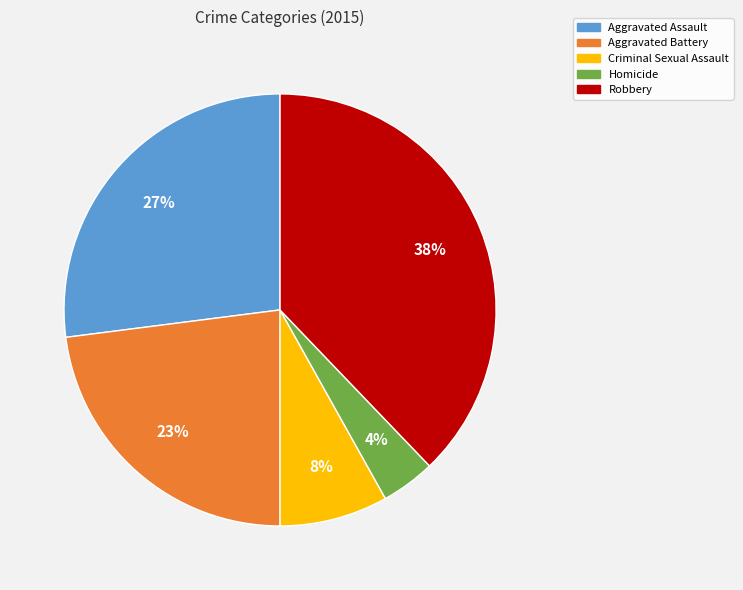

Do Aggravated Battery and Criminal Sexual Assault together represent more than half of the pie?

No